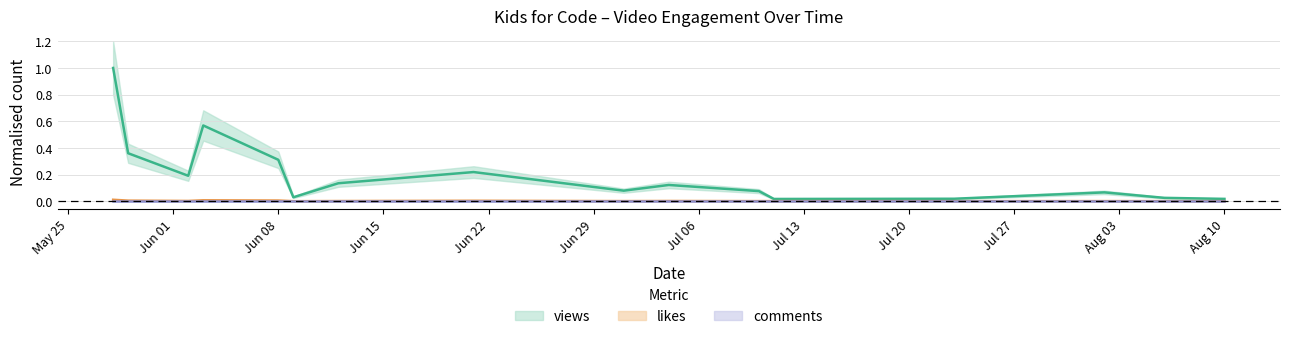

Which series has the largest total across all categories?

views